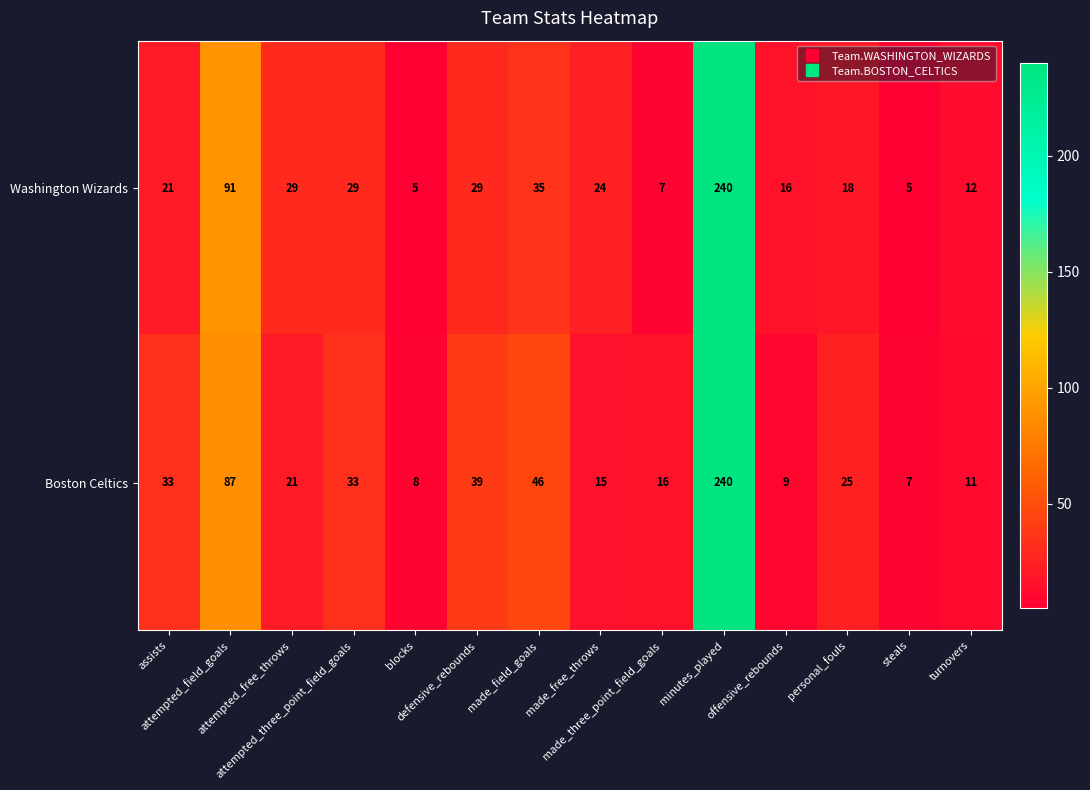

Between blocks and personal_fouls, which series saw the biggest shift?

Boston Celtics